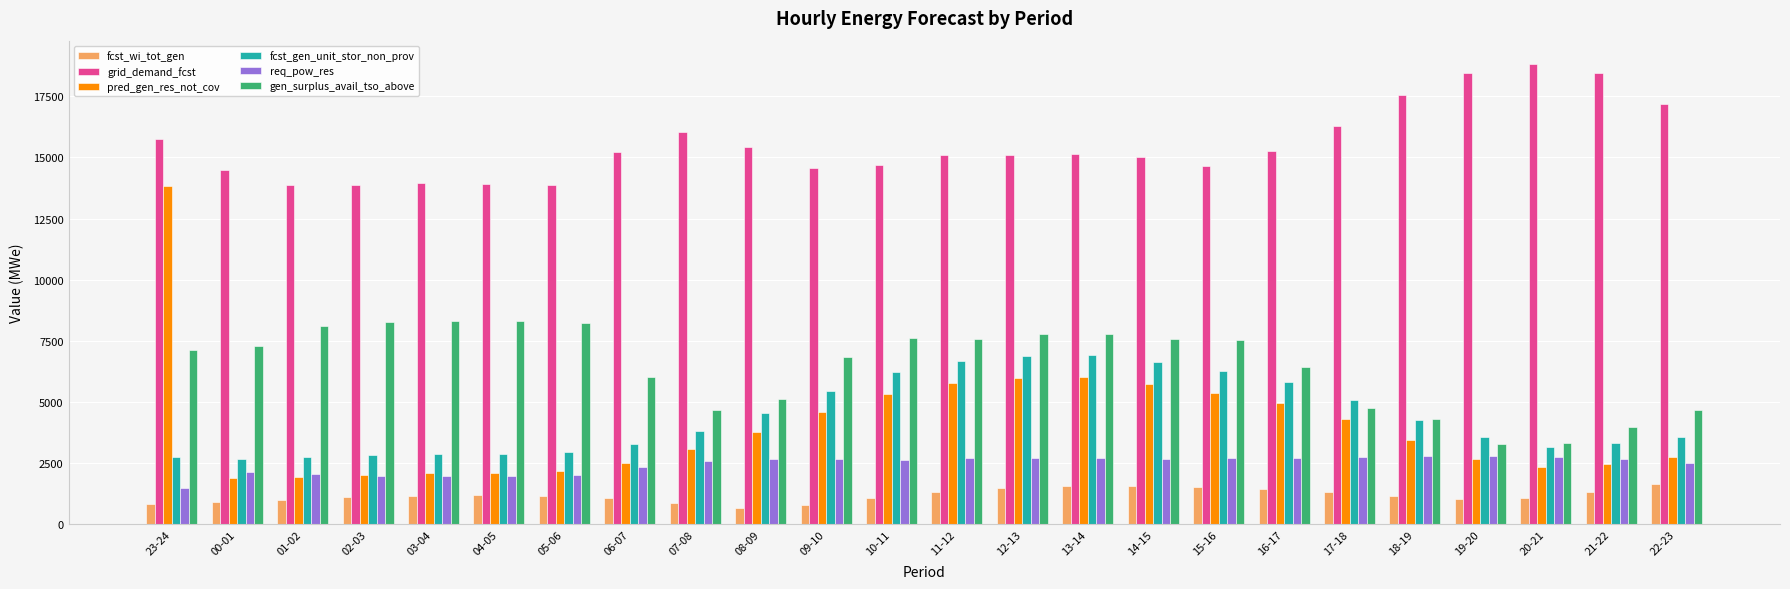

What are all the series names shown in the legend?

fcst_wi_tot_gen, grid_demand_fcst, pred_gen_res_not_cov, fcst_gen_unit_stor_non_prov, req_pow_res, gen_surplus_avail_tso_above